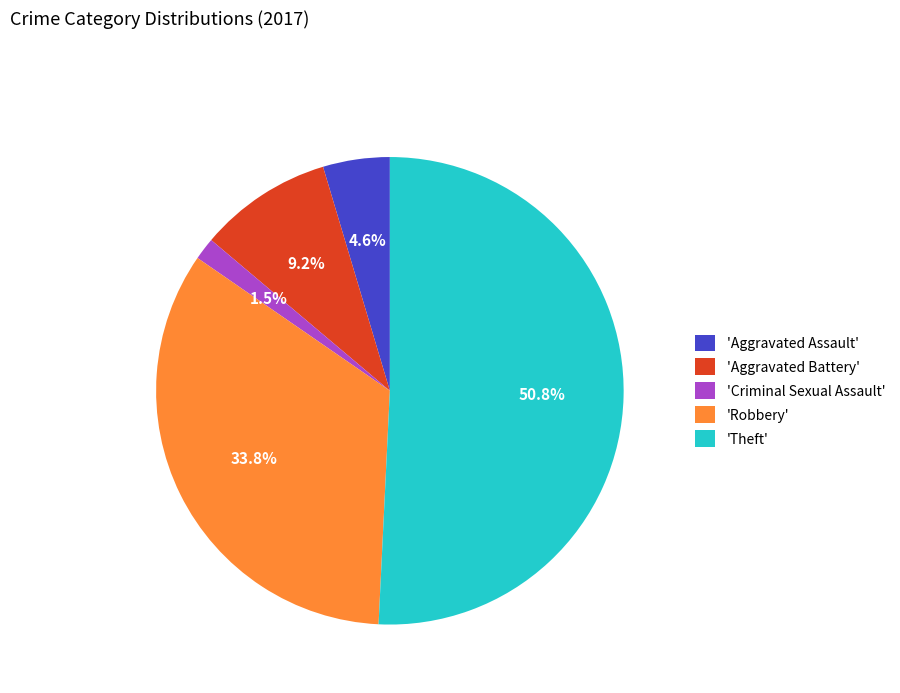

Which slice is the largest?

'Theft'